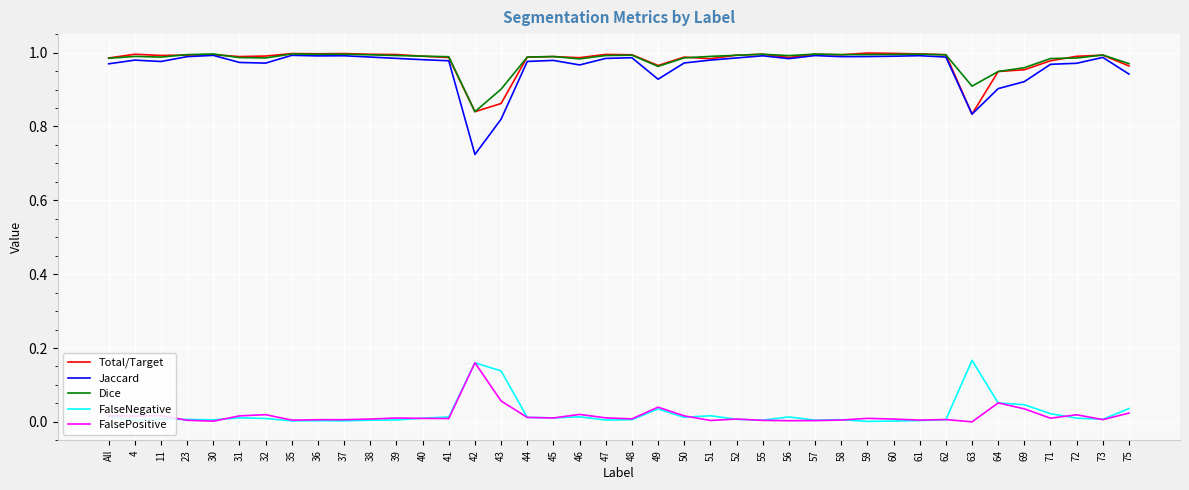

Which series has the widest spread of values?

Jaccard